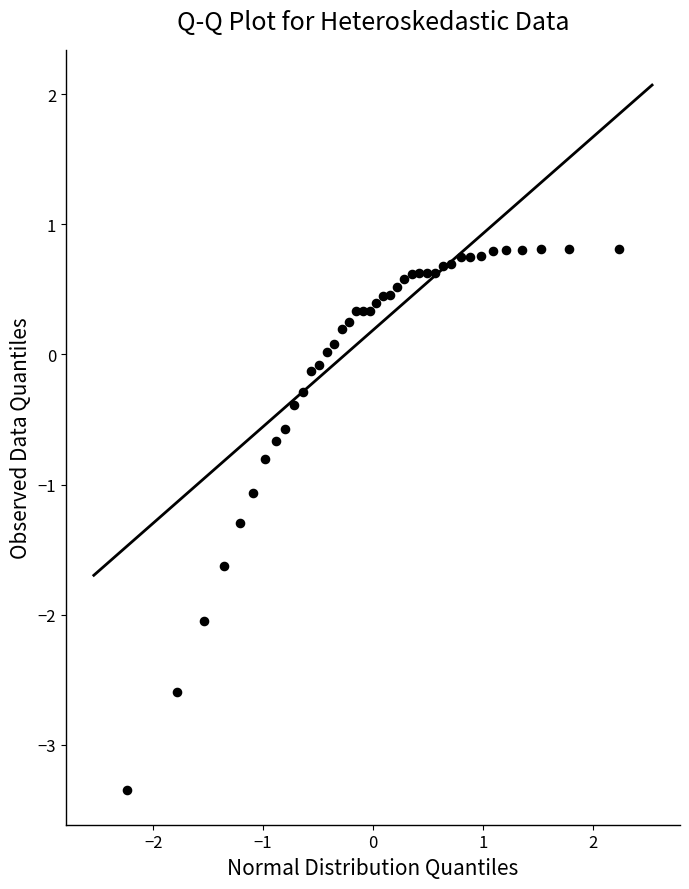

What Y value in the scatter plot is closest to -1?

-1.1